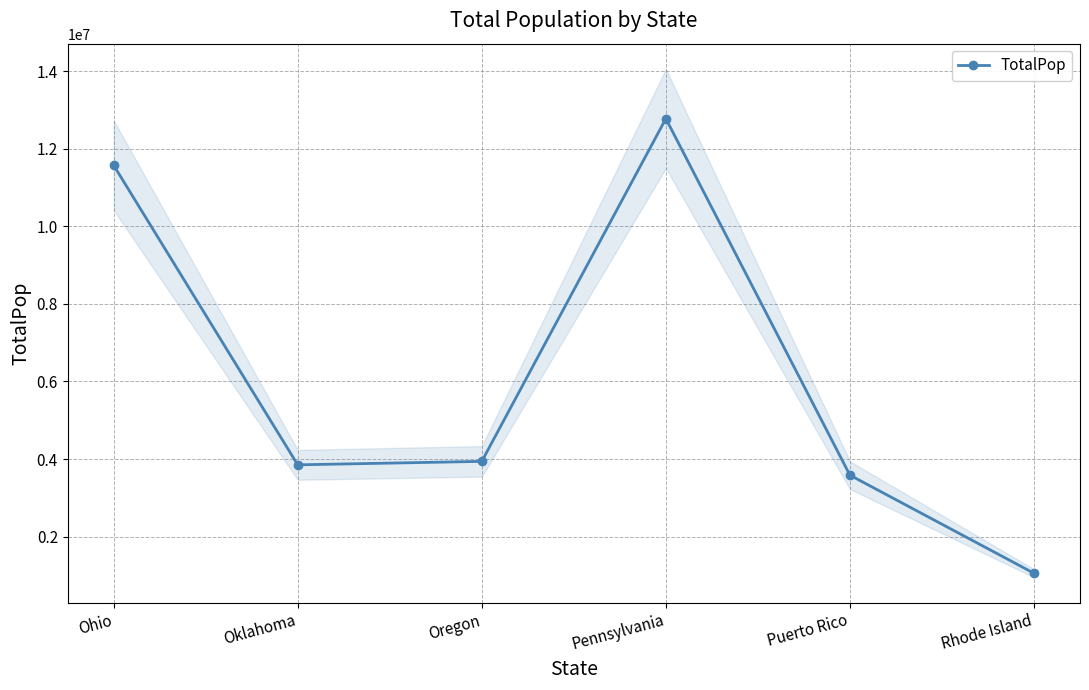

Reading left to right, extract all data points from this chart.

Ohio=11575977	Oklahoma=3849733	Oregon=3939233	Pennsylvania=12779559	Puerto Rico=3583073	Rhode Island=1053661